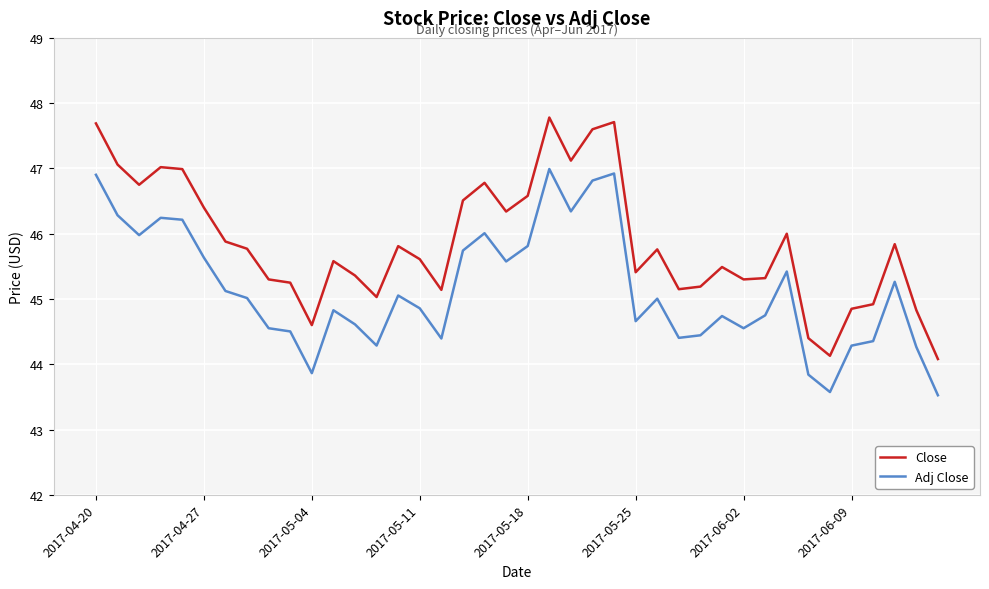

List the series in order of their overall mean, highest first.

Close, Adj Close